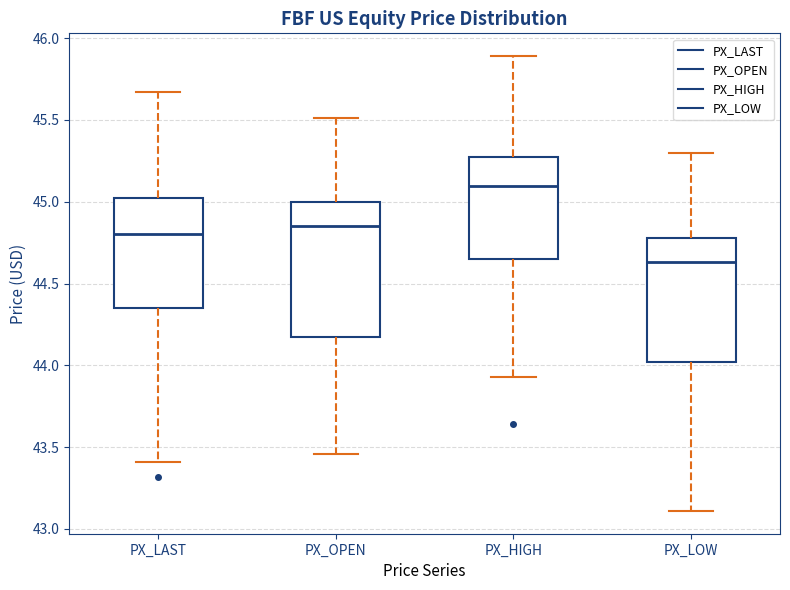

Reading left to right, read every box against the y-axis: the position of its median line, the range the box covers, and the ends of its whiskers. The values are not printed on the chart, so give them approximately, as read against the axis.

PX_LAST: median 44.80, box 44.35 to 45.00, whiskers 43.40 to 45.65
PX_OPEN: median 44.85, box 44.20 to 45.00, whiskers 43.45 to 45.50
PX_HIGH: median 45.10, box 44.65 to 45.30, whiskers 43.95 to 45.90
PX_LOW: median 44.65, box 44.00 to 44.80, whiskers 43.10 to 45.30